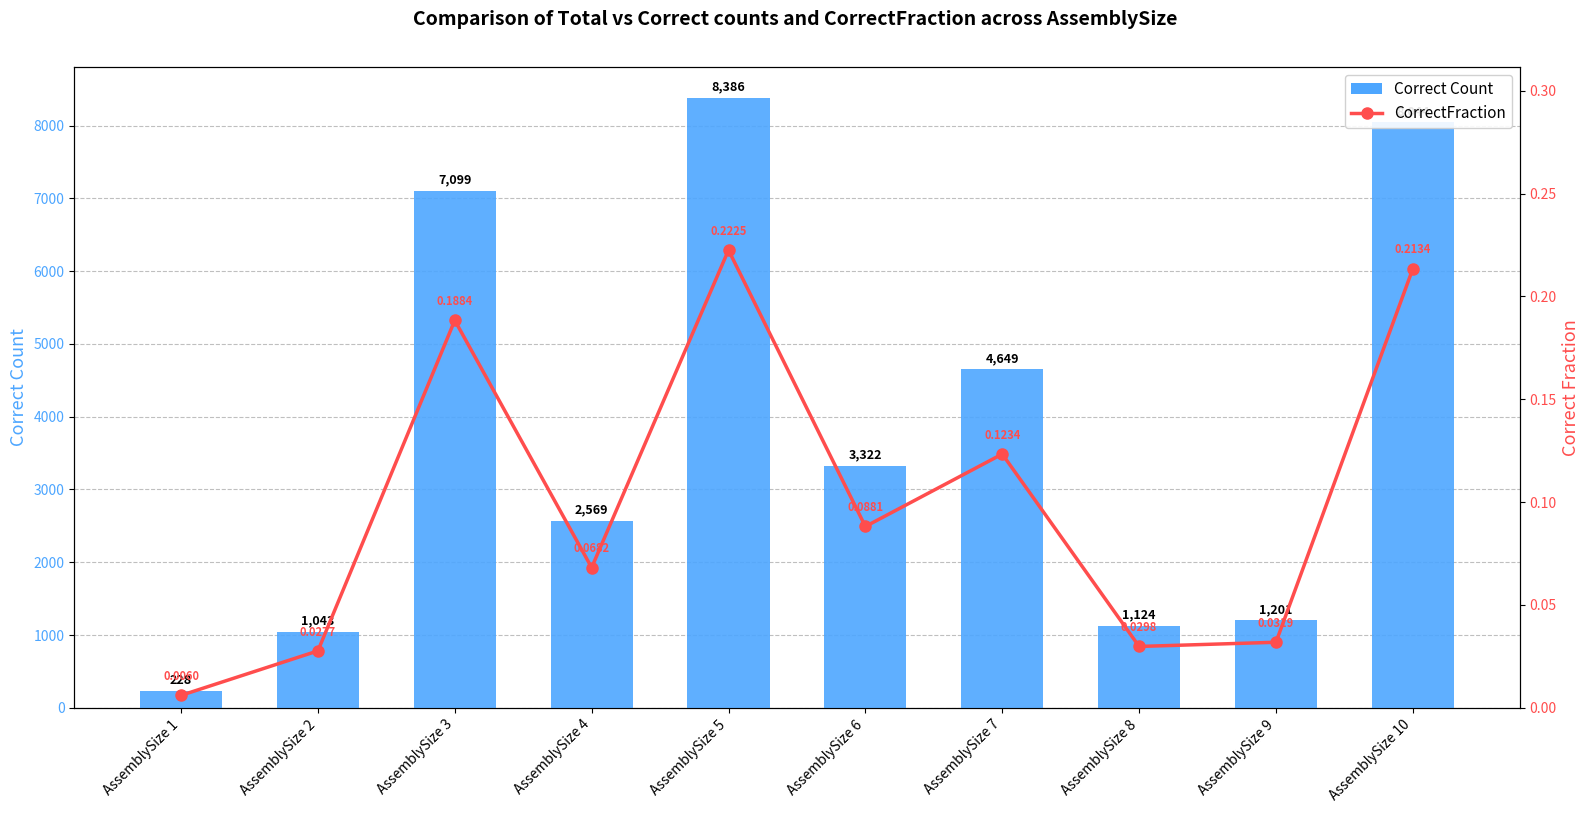

How many categories are shown in the chart?

10